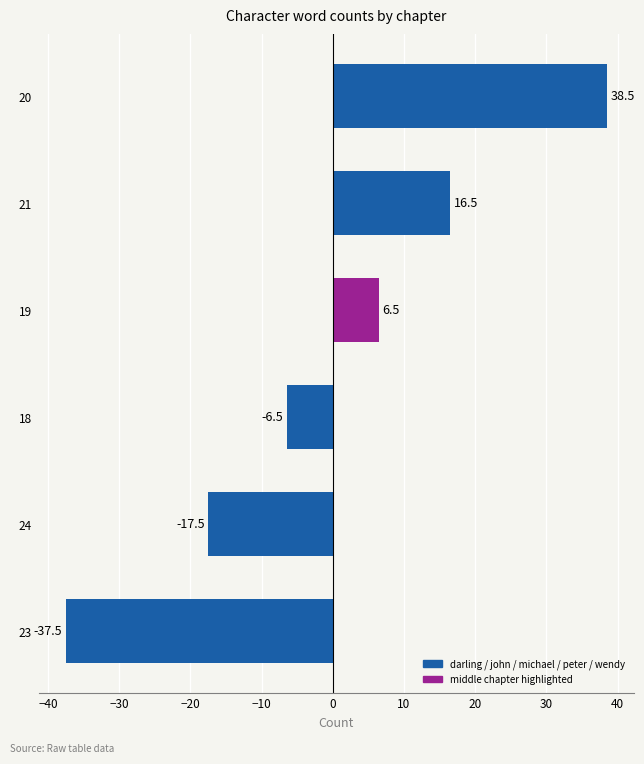

Rank the categories by value from highest to lowest.

20, 21, 19, 18, 24, 23